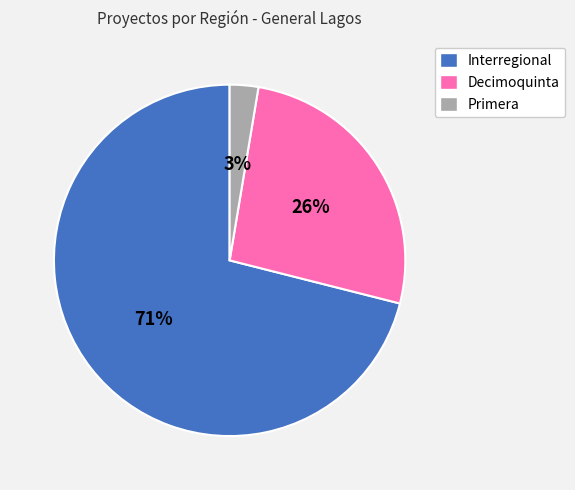

To the nearest percent, what is the combined percentage of Primera and Decimoquinta?

29%